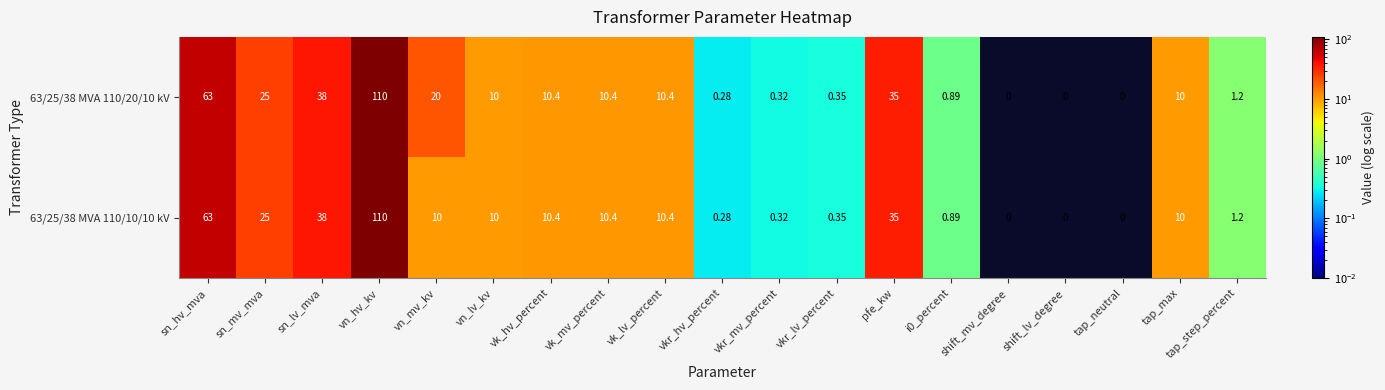

What is the total value across all series at tap_max?

20.0